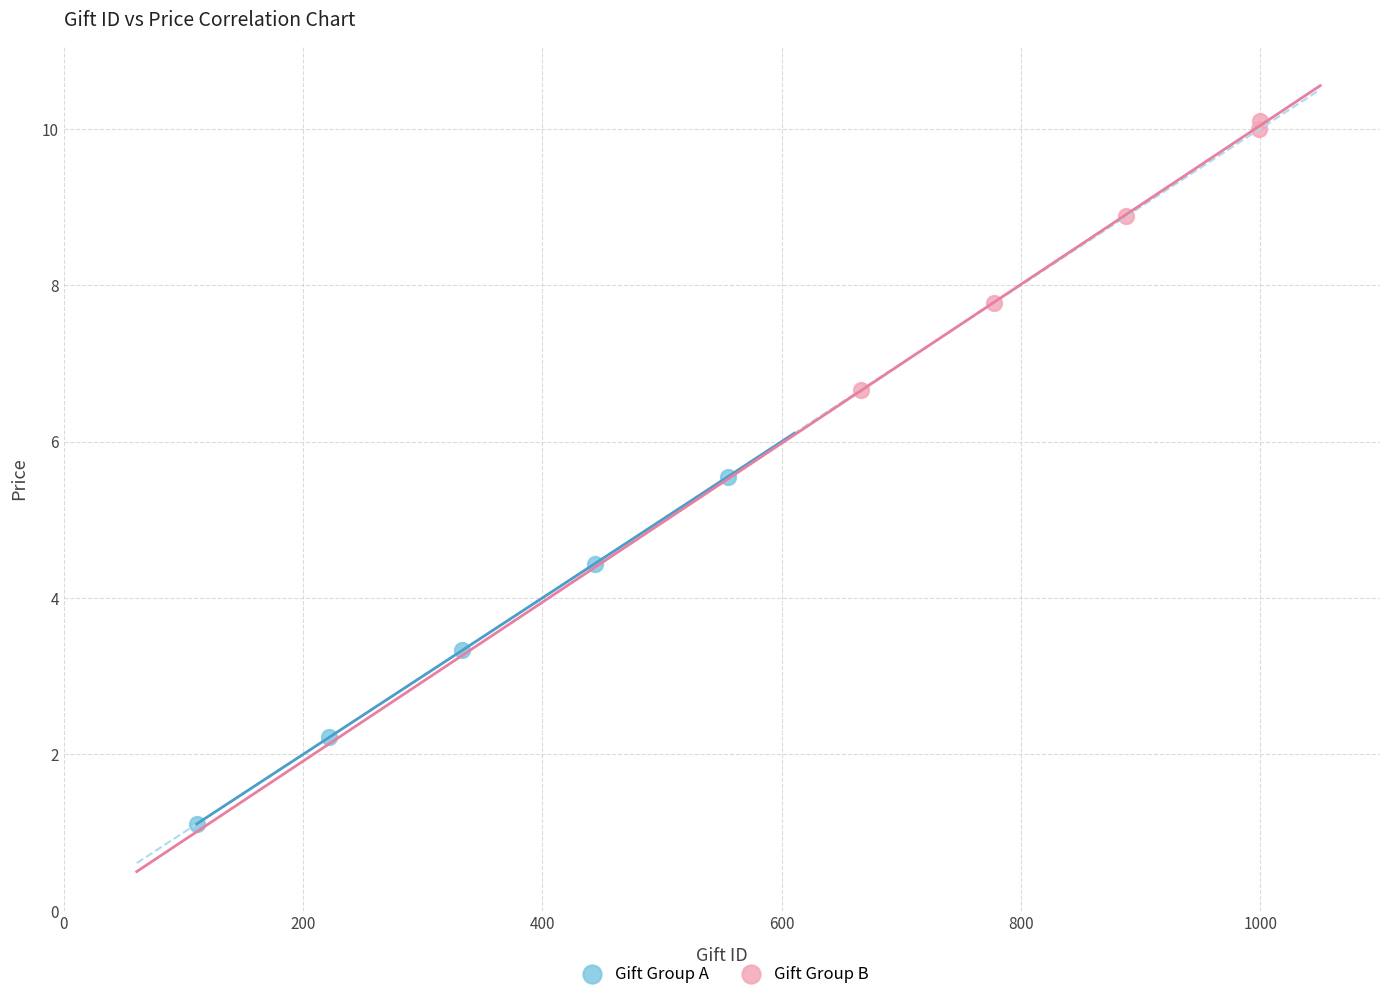

Which series reaches the minimum Y coordinate?

Gift Group A